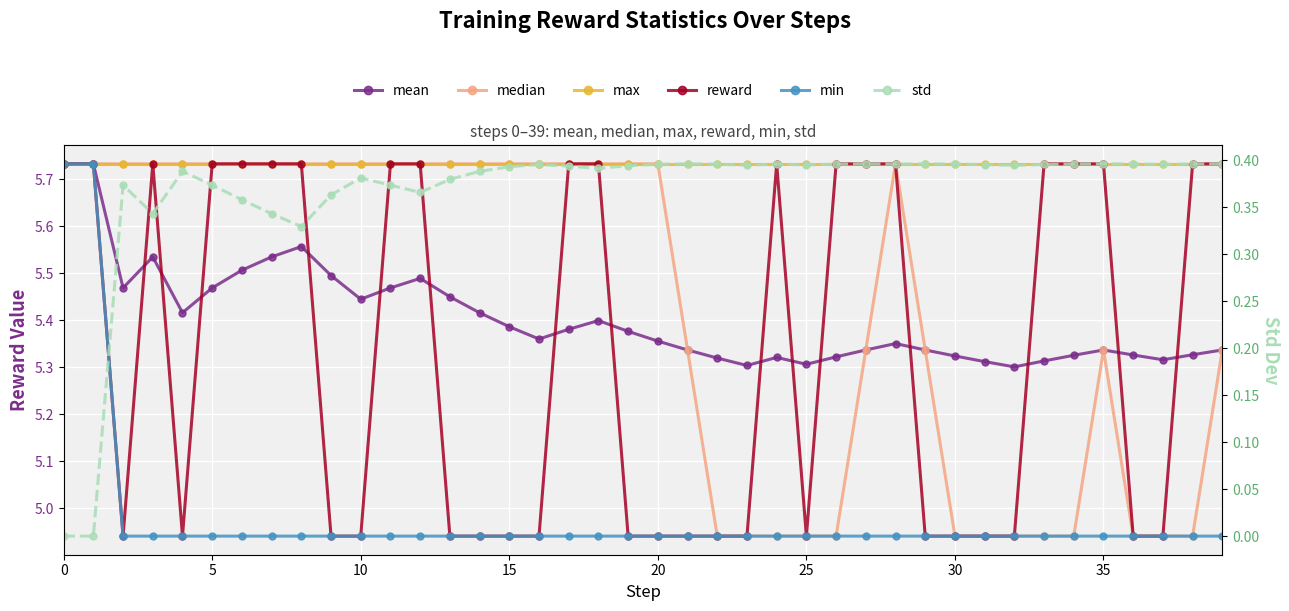

What are all the series names shown in the legend?

mean, median, max, reward, min, std